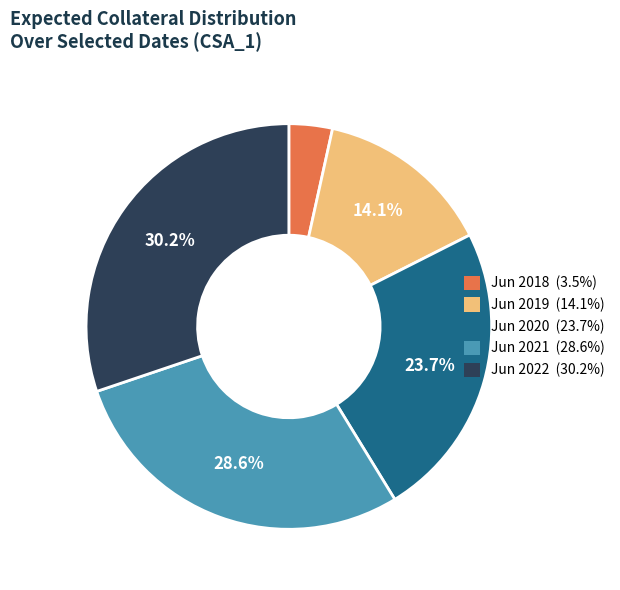

Which has a higher value, Jun 2022 (30.2%) or Jun 2019 (14.1%)?

Jun 2022 (30.2%)